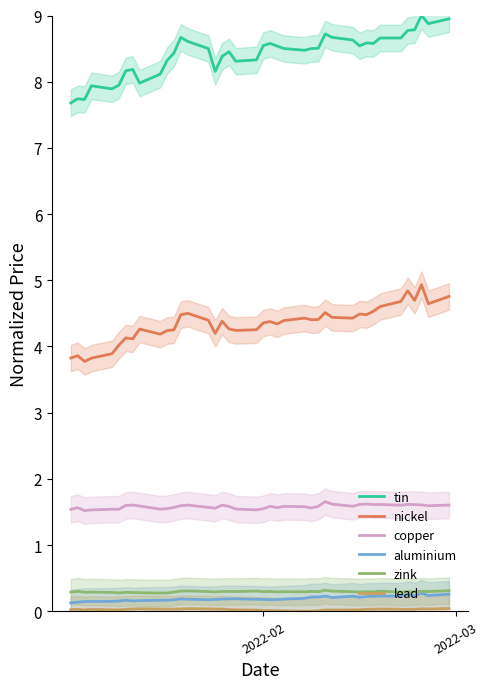

What is the lowest value of the nickel series?

3.8